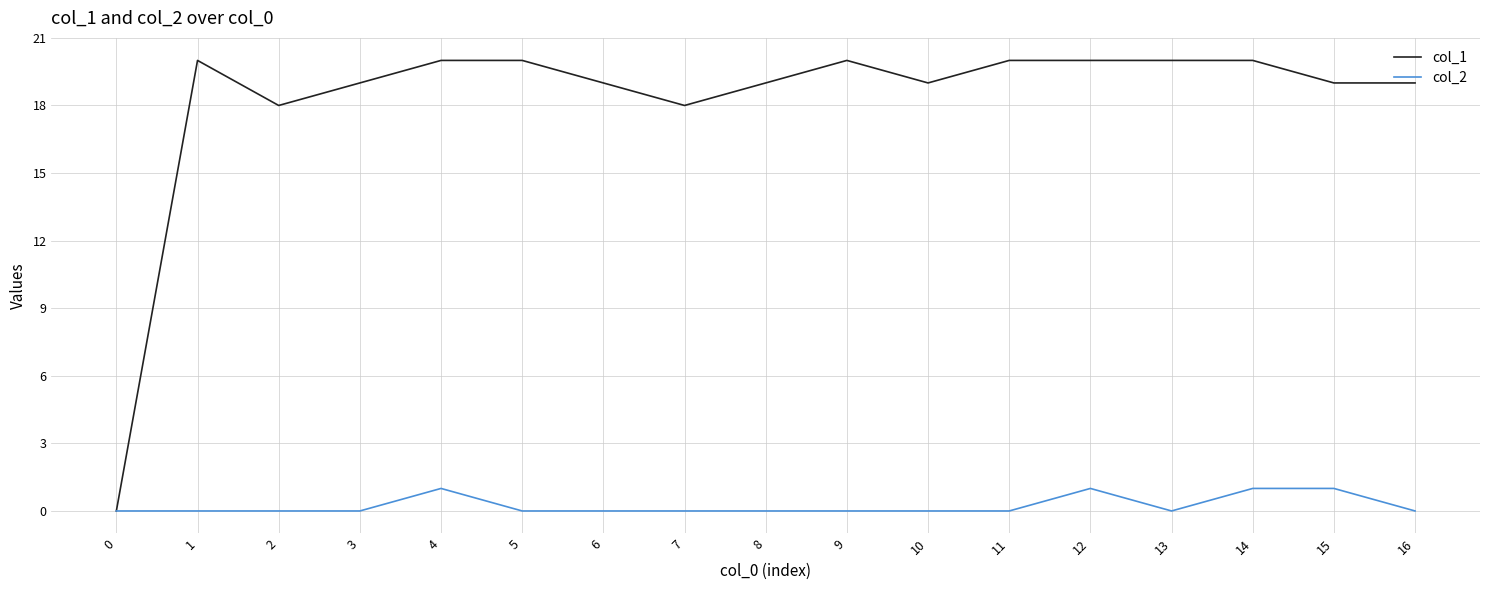

Reading right to left, what are all the values shown in this chart?

col_1: 19	19	20	20	20	20	19	20	19	18	19	20	20	19	18	20	0
col_2: 0	1	1	0	1	0	0	0	0	0	0	0	1	0	0	0	0